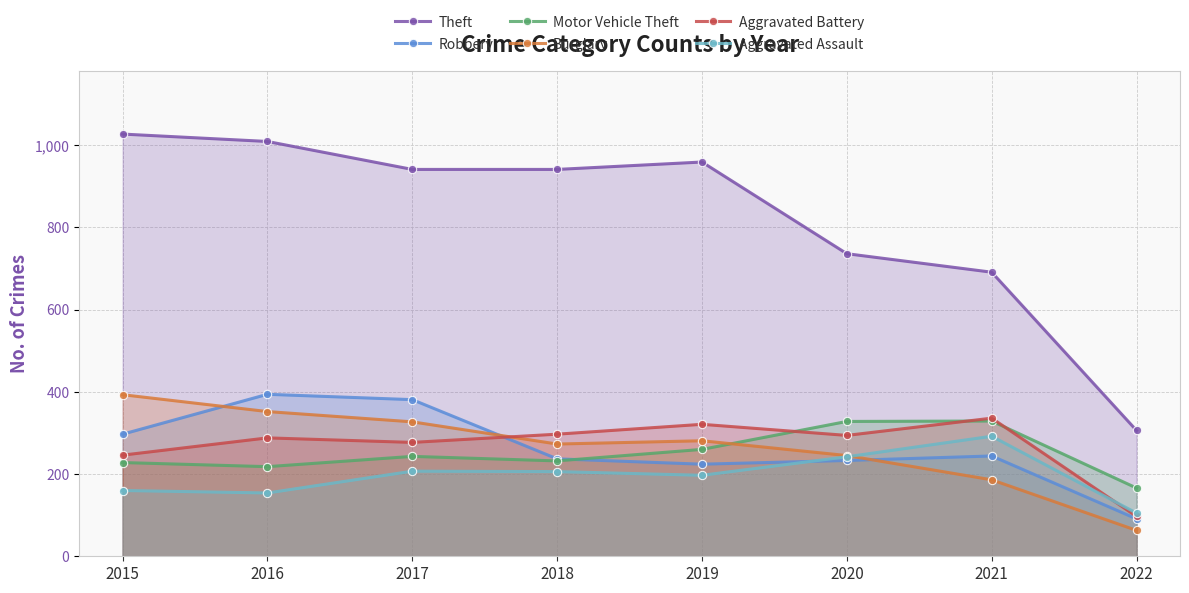

How many categories are shown in the chart?

8